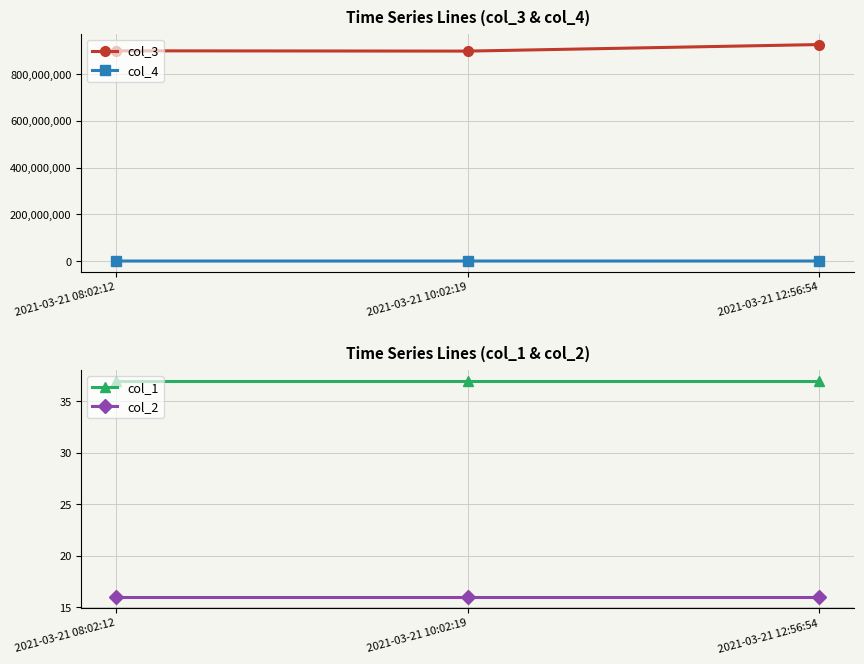

How many values in the col_4 series exceed 899578?

1